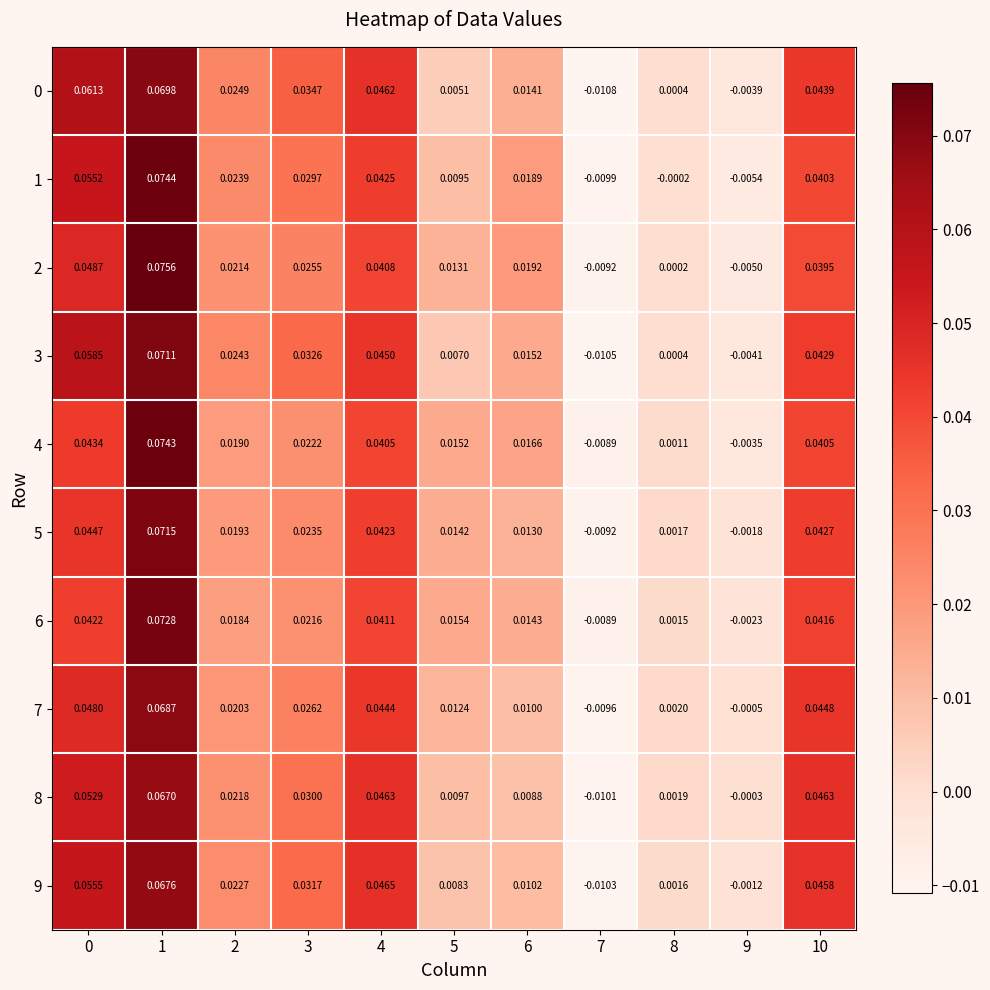

Is the value of 1 at 0 greater than the value of 3 at 2?

Yes